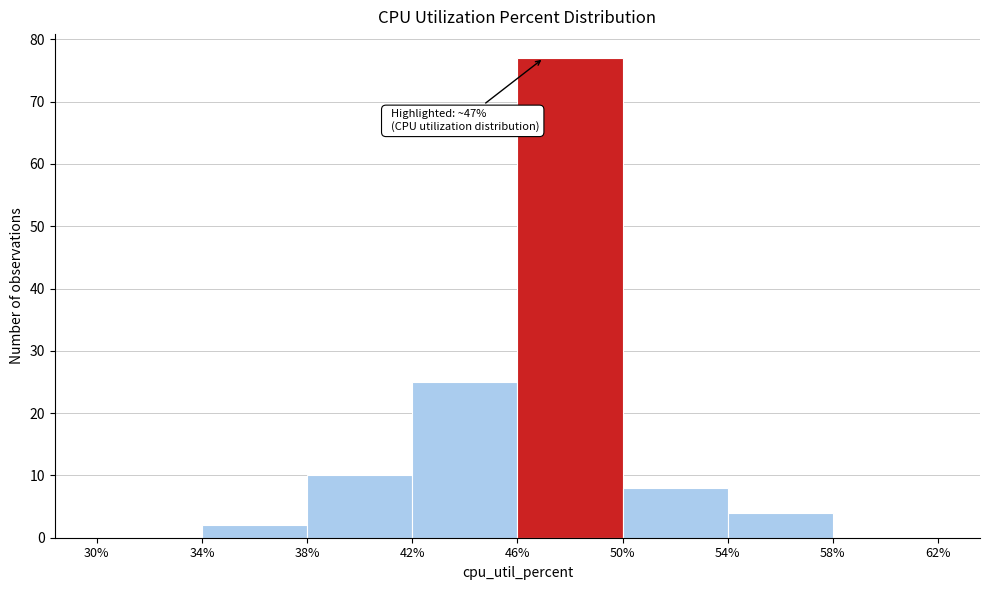

Over which range of the x-axis is the bar tallest?

46% to 50%